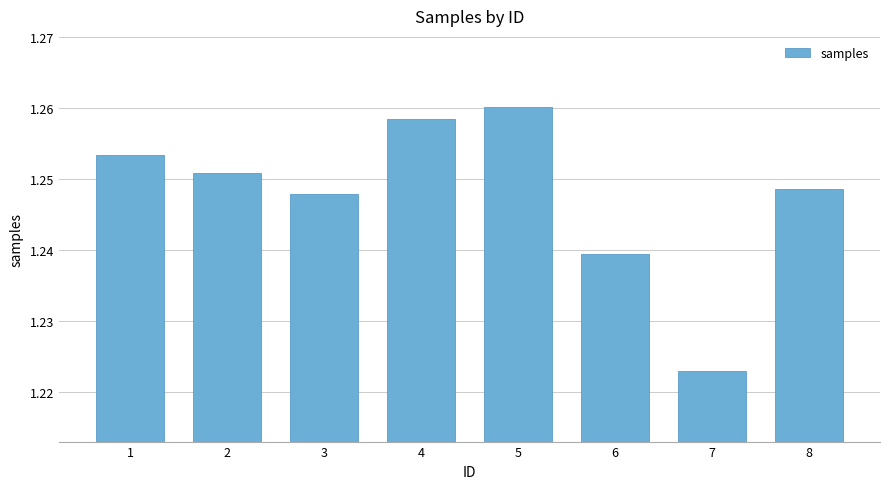

Which label corresponds to the largest value in the chart?

5